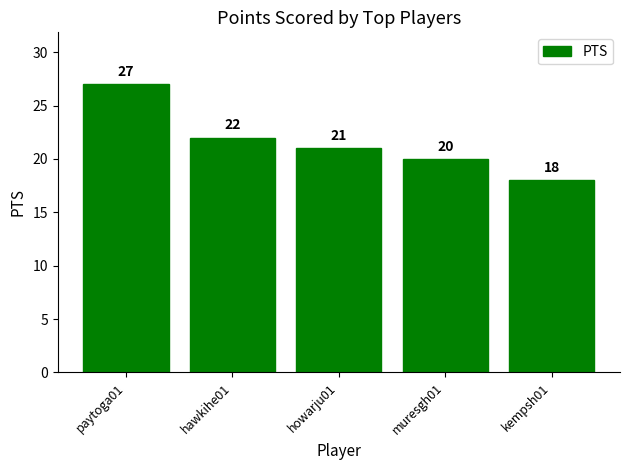

List the labels in order of value, smallest first.

kempsh01, muresgh01, howarju01, hawkihe01, paytoga01